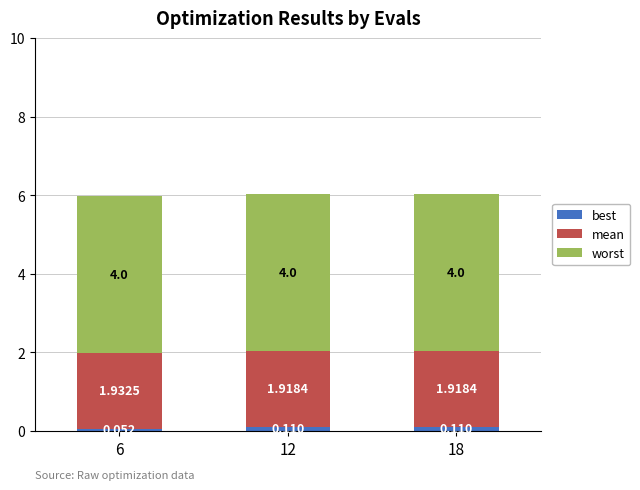

What is the value of the best bar at the 2nd from the left?

0.1